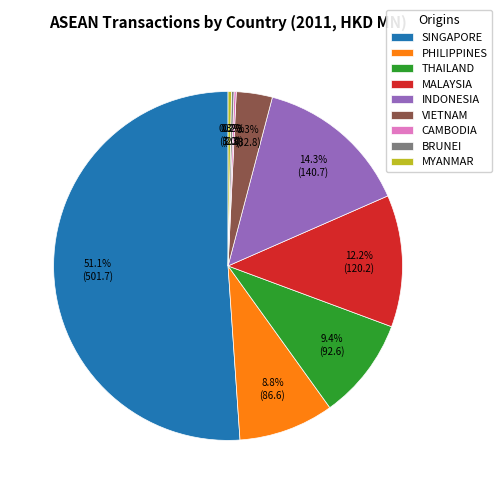

To the nearest percent, what is the difference between the largest and smallest slice percentages?

51%